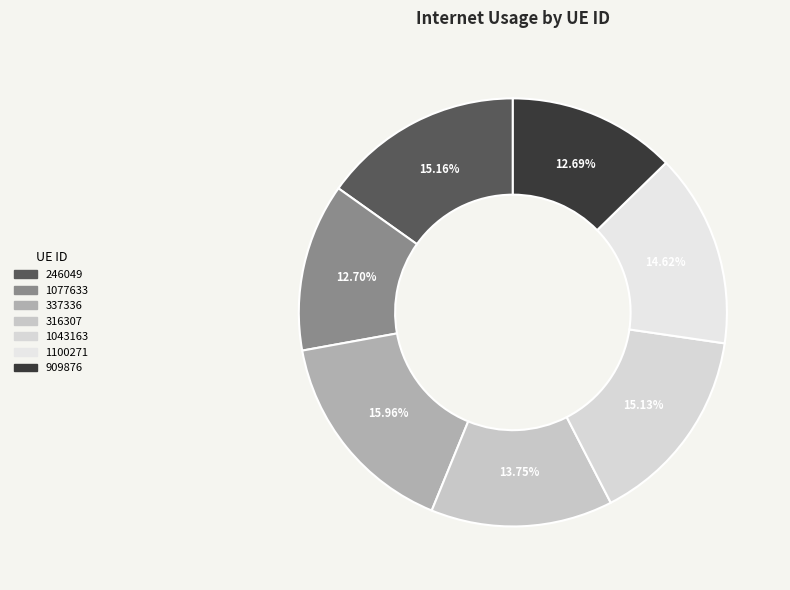

What is the ratio of the value at 316307 to the value at 1077633?

1.1